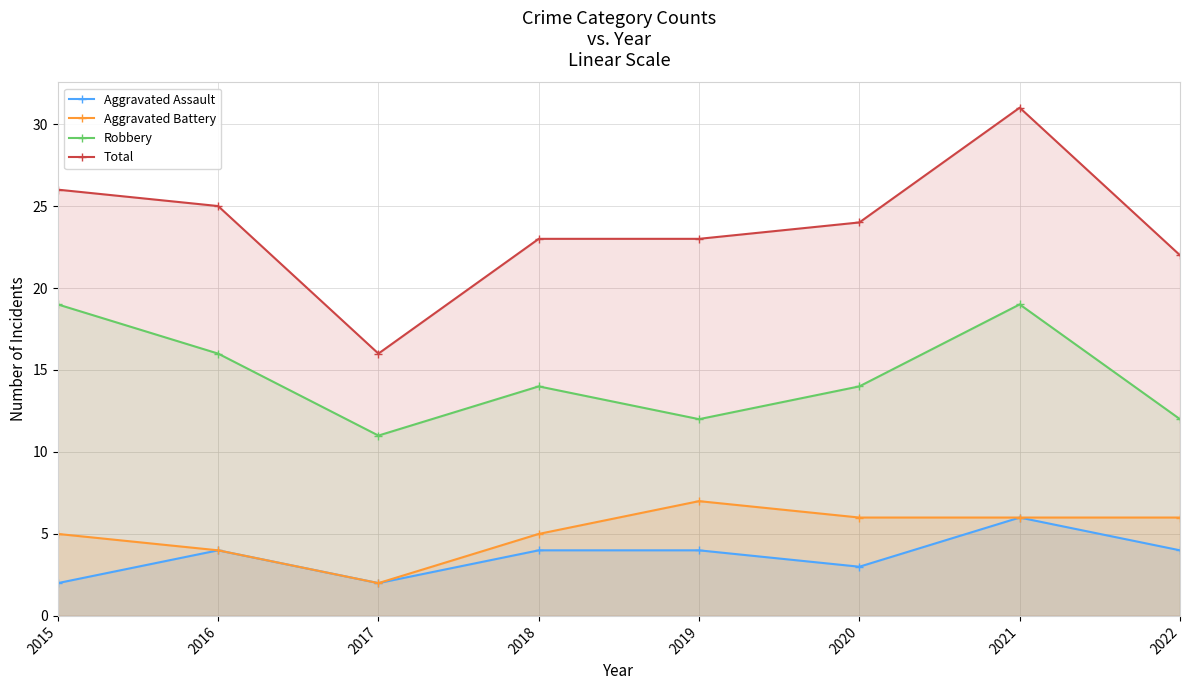

How many data points in Aggravated Assault are less than 4?

3